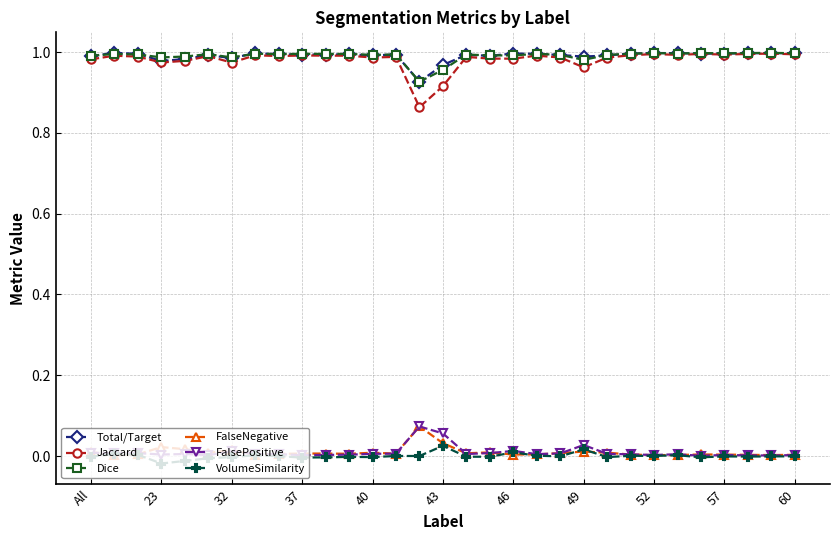

Which series has the largest range (max minus min)?

Jaccard